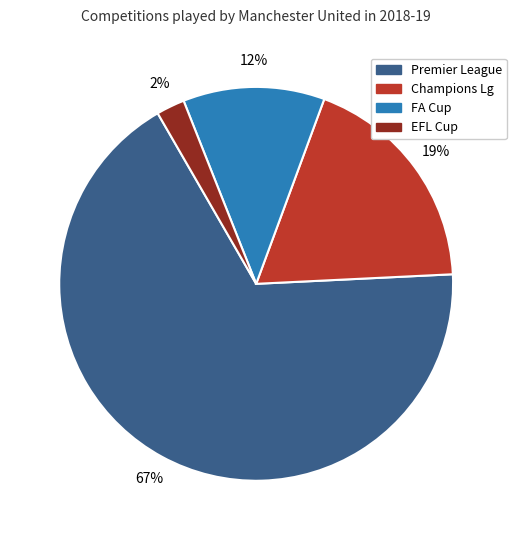

Is it true that EFL Cup is 2% of the pie?

True